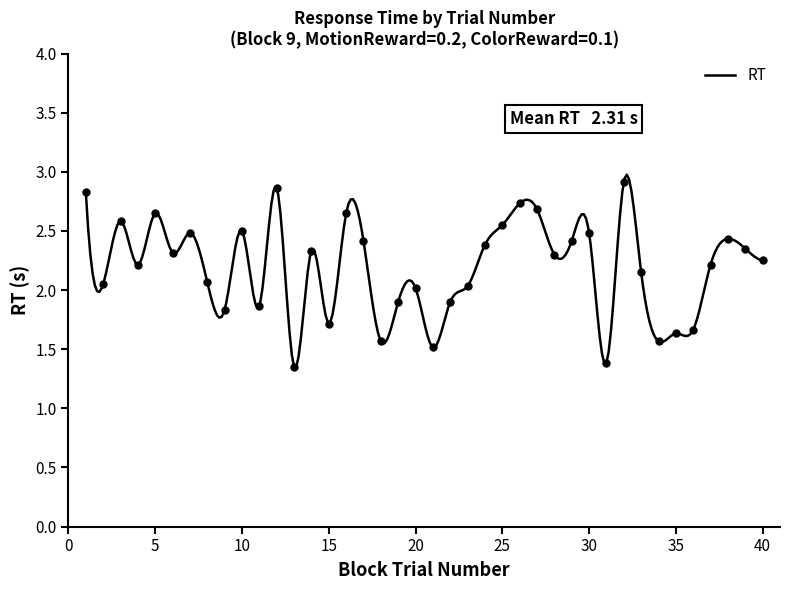

How many data points does each series have?

40